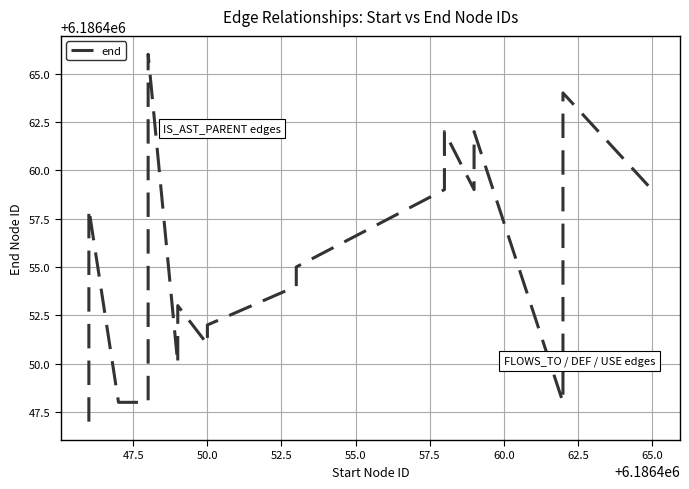

How many distinct data groups are displayed?

1